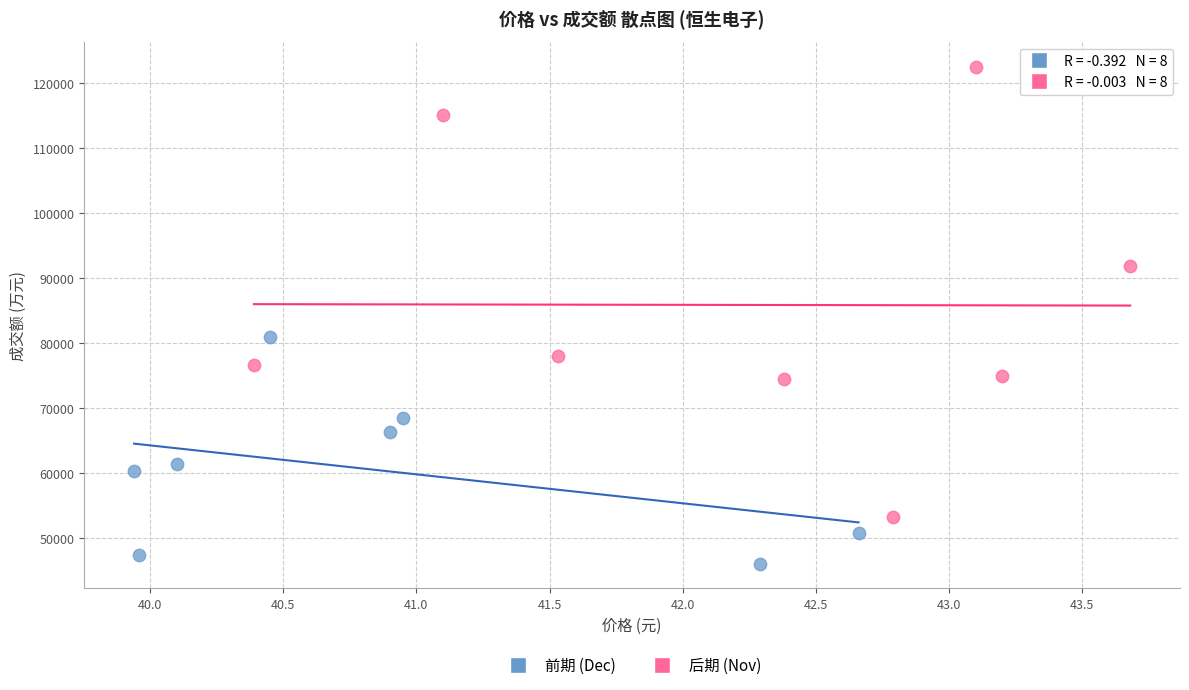

Which series has the widest spread of Y values?

后期 (Nov)